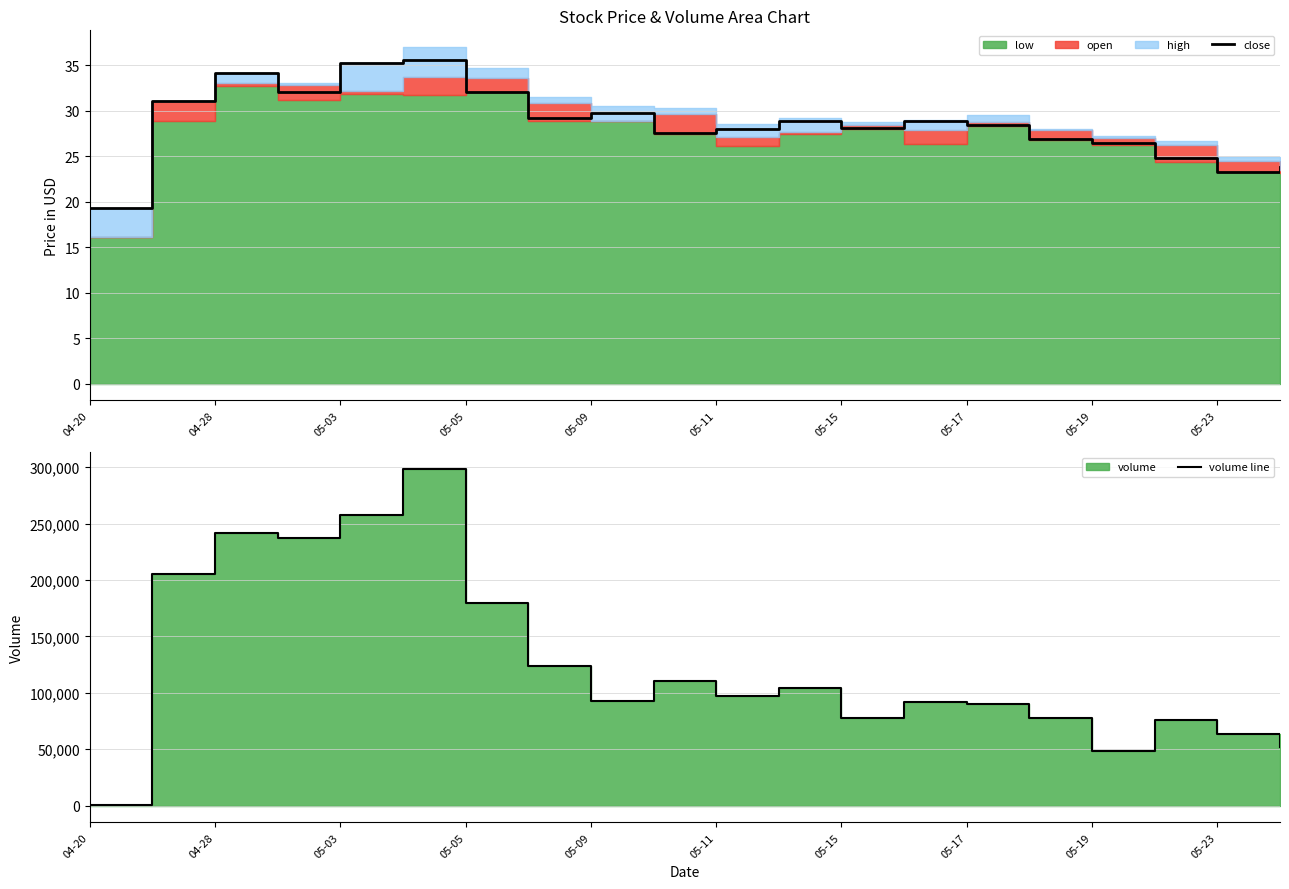

What is the minimum value for close?

19.3